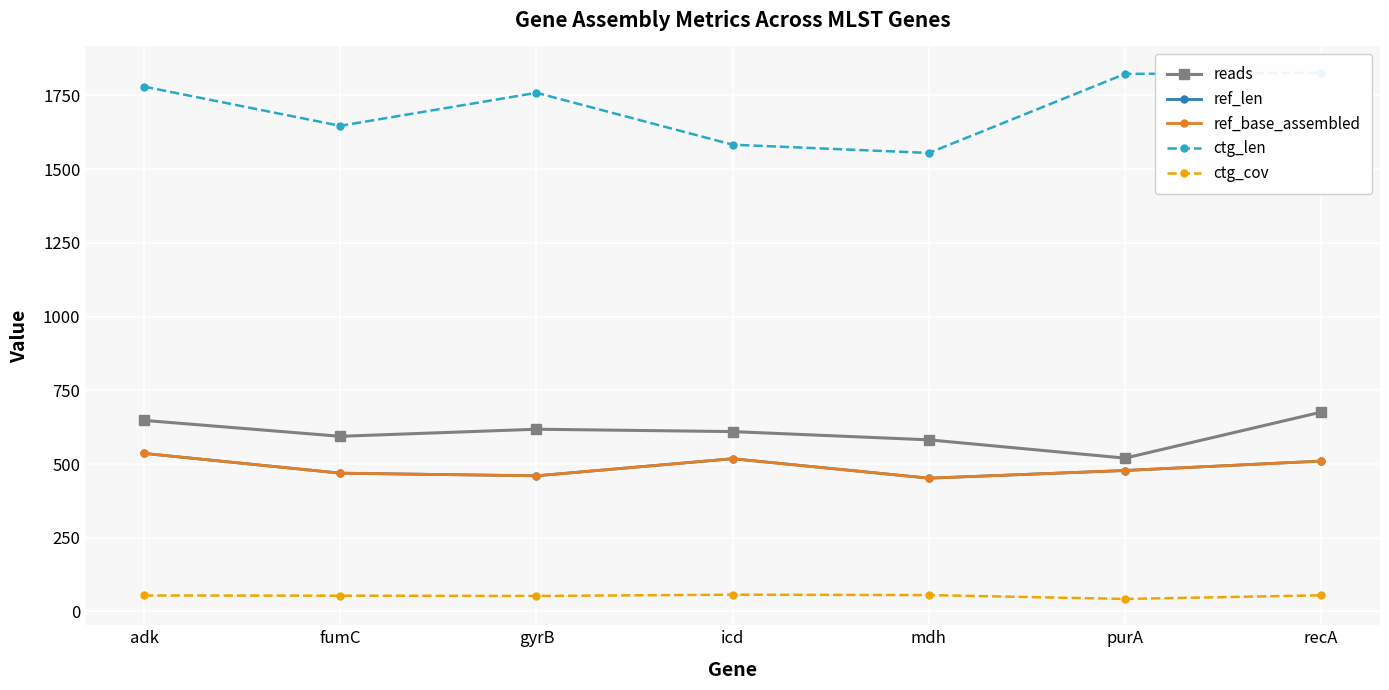

Which series has the largest total across all categories?

ctg_len